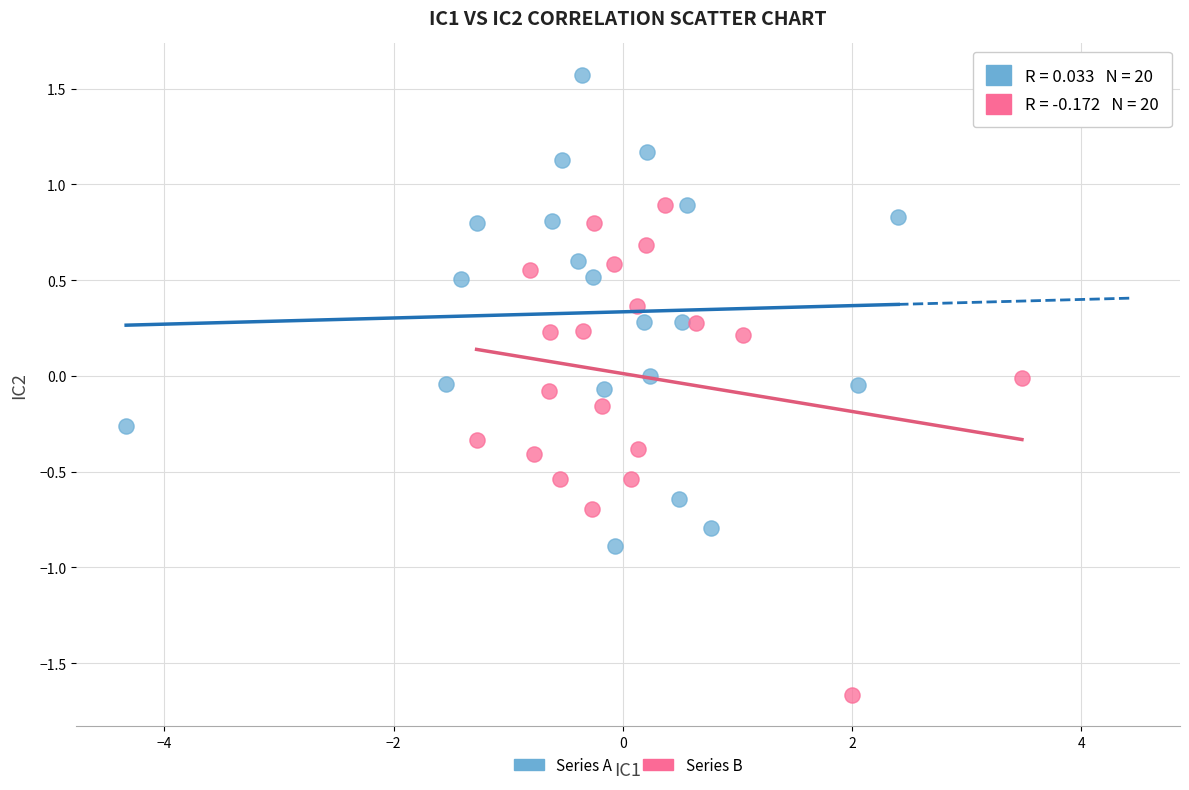

Which series contains the highest Y value?

Series A